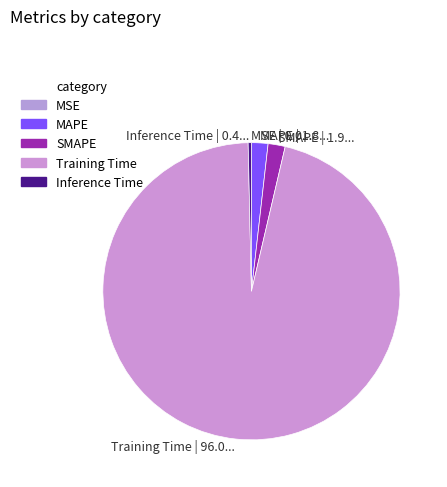

Is there any slice that represents more than half of the pie?

Yes